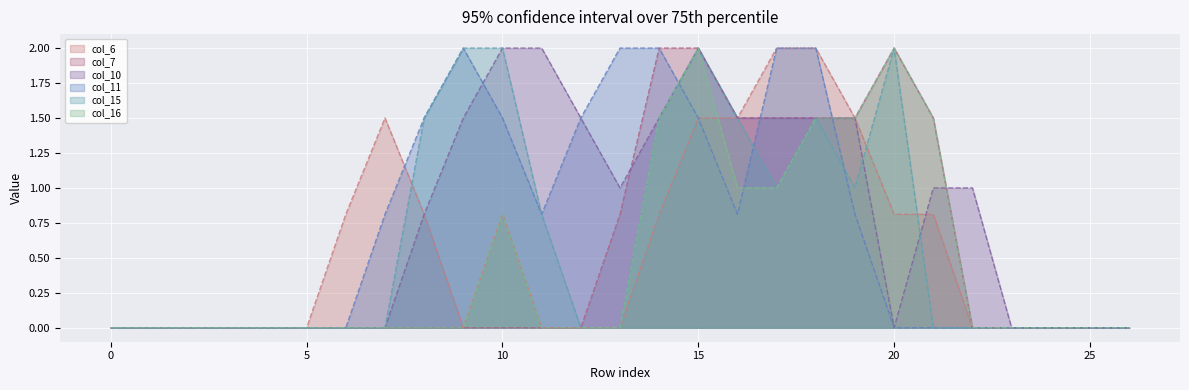

Is the value of col_10 at 22 greater than the value of col_11 at 21?

Yes